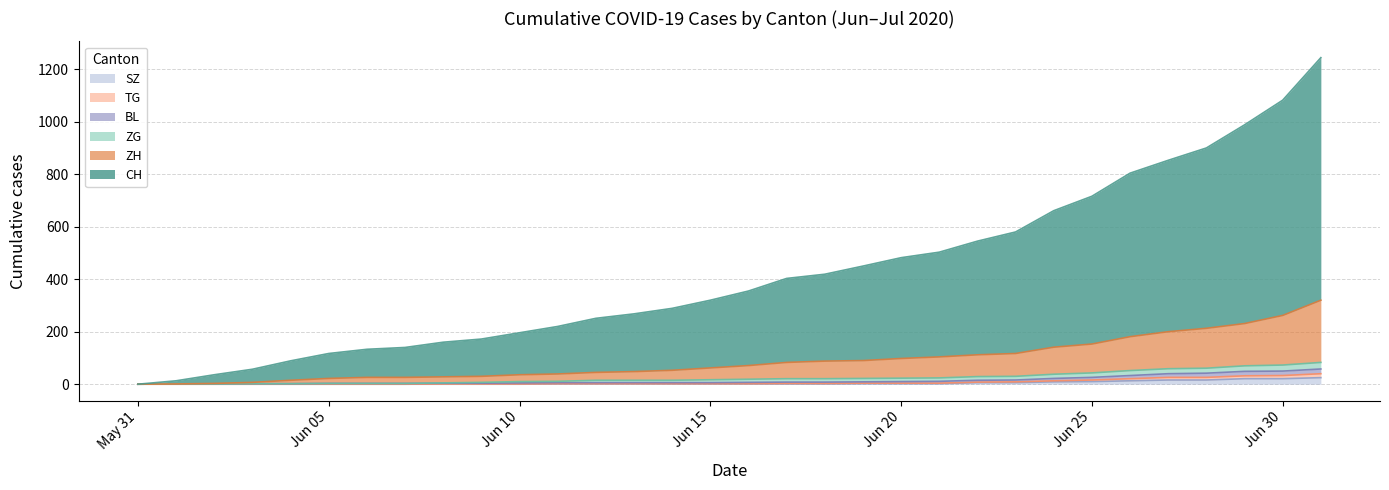

How many values in the BL series are below 19?

16